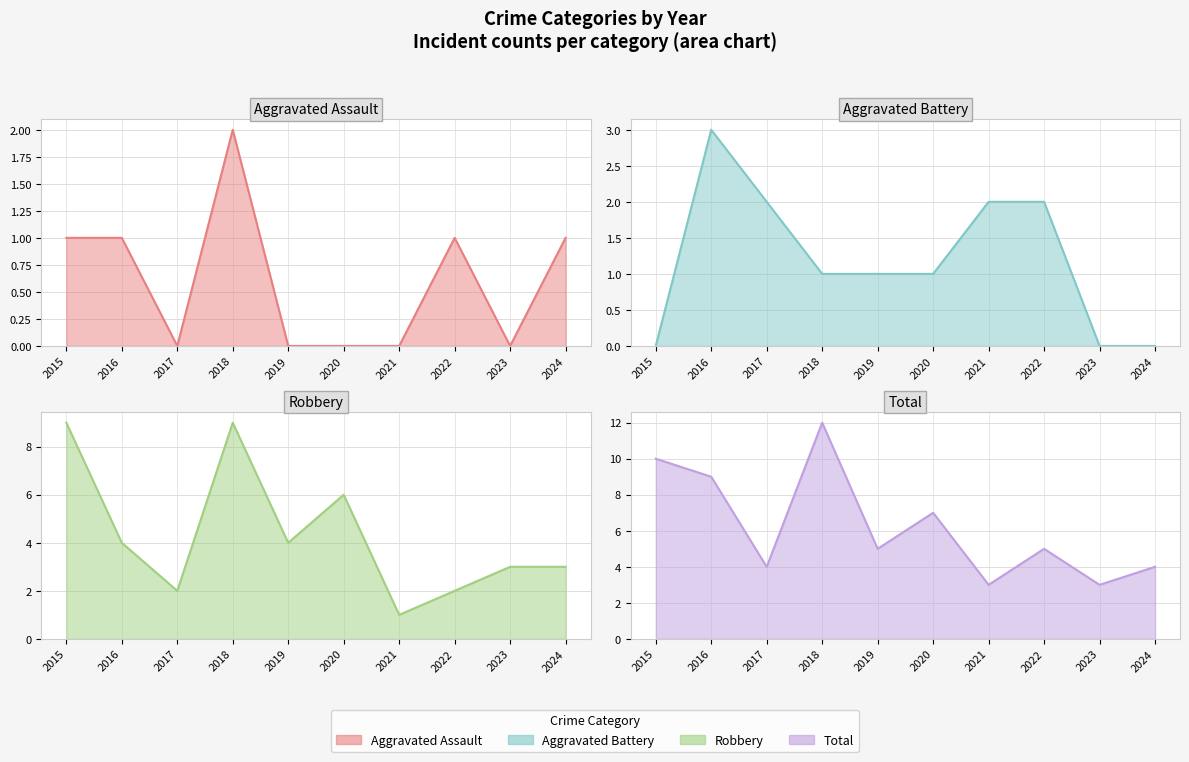

Reading left to right, what are all the values shown in this chart?

Aggravated Assault: 2015=1	2016=1	2017=0	2018=2	2019=0	2020=0	2021=0	2022=1	2023=0	2024=1
Aggravated Battery: 2015=0	2016=3	2017=2	2018=1	2019=1	2020=1	2021=2	2022=2	2023=0	2024=0
Robbery: 2015=9	2016=4	2017=2	2018=9	2019=4	2020=6	2021=1	2022=2	2023=3	2024=3
Total: 2015=10	2016=9	2017=4	2018=12	2019=5	2020=7	2021=3	2022=5	2023=3	2024=4